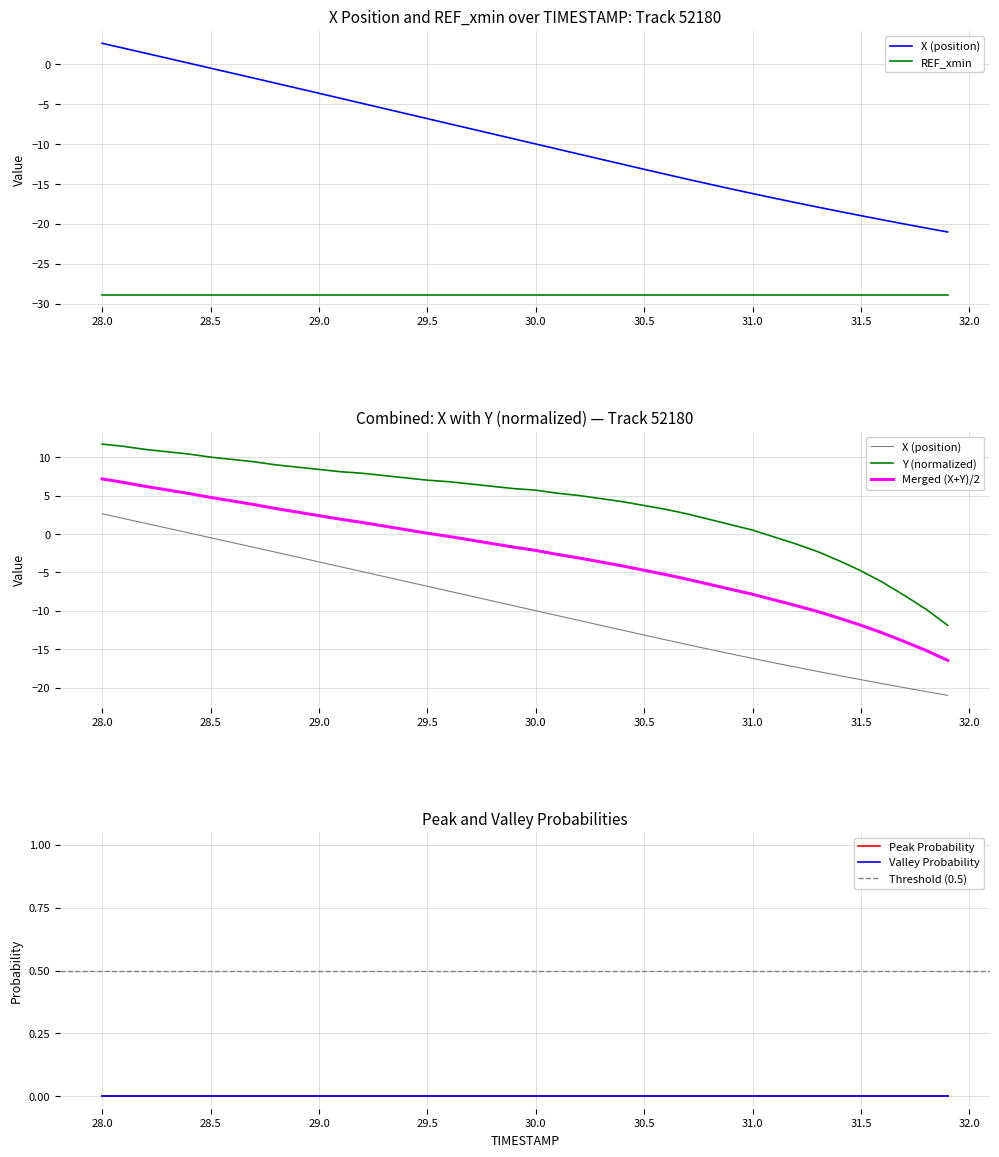

True or false: Y and X intersect in this chart.

False